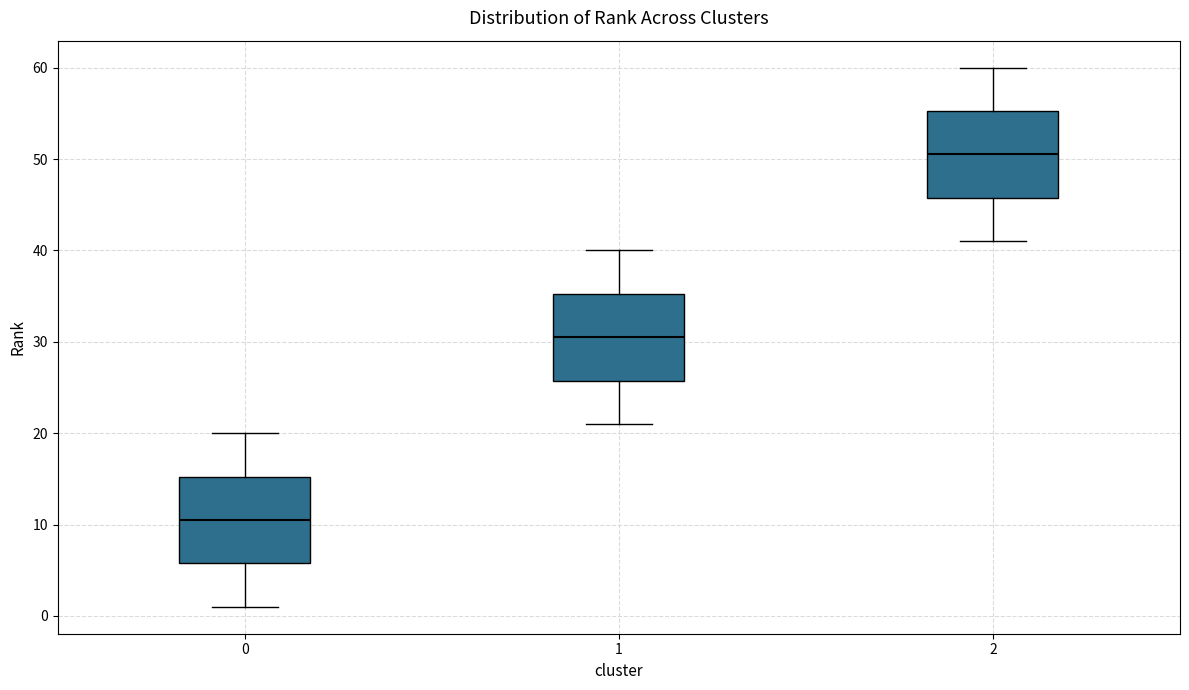

Which box has the highest median line?

2